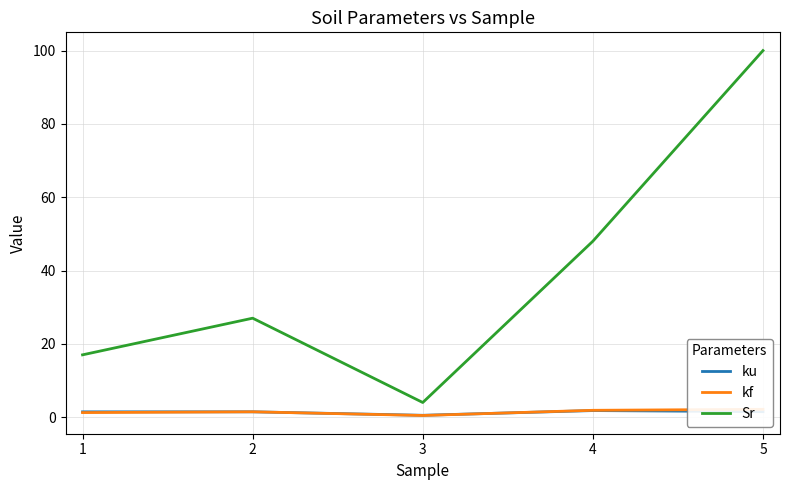

Does the chart have visible grid lines?

Yes